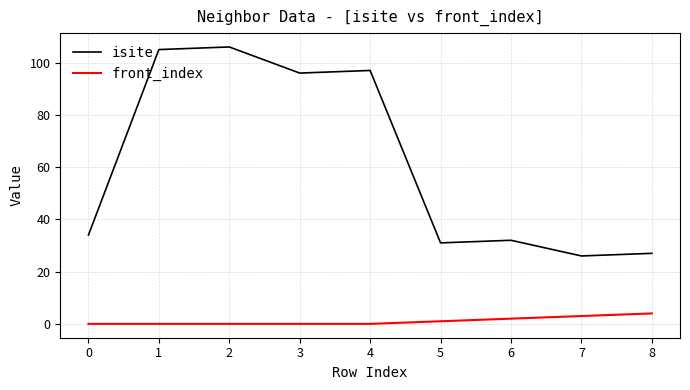

True or false: isite and front_index intersect in this chart.

False